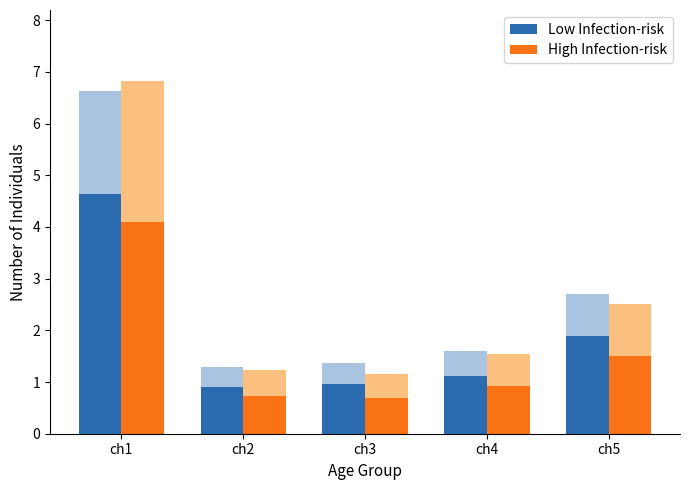

The High Infection-risk series shows 0.7 at ch3. True or false?

True